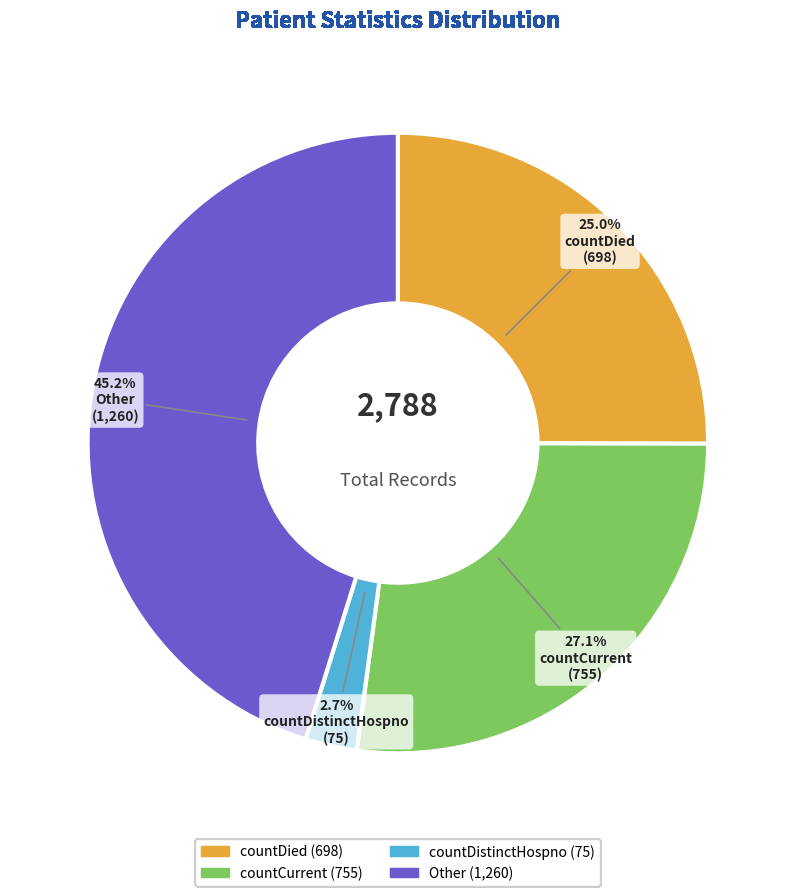

Rank the categories by value from lowest to highest.

countDistinctHospno, countDied, countCurrent, Other